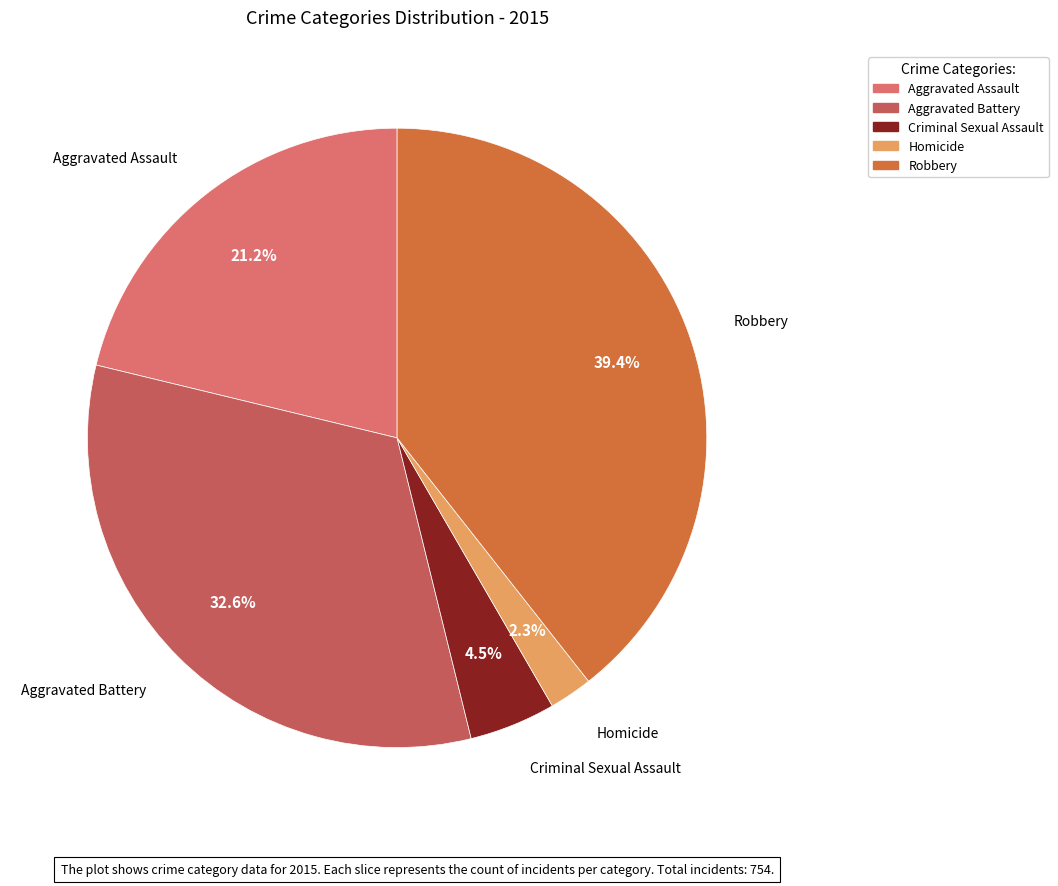

To the nearest percent, what is the difference between the Criminal Sexual Assault and Robbery slice percentages?

35%